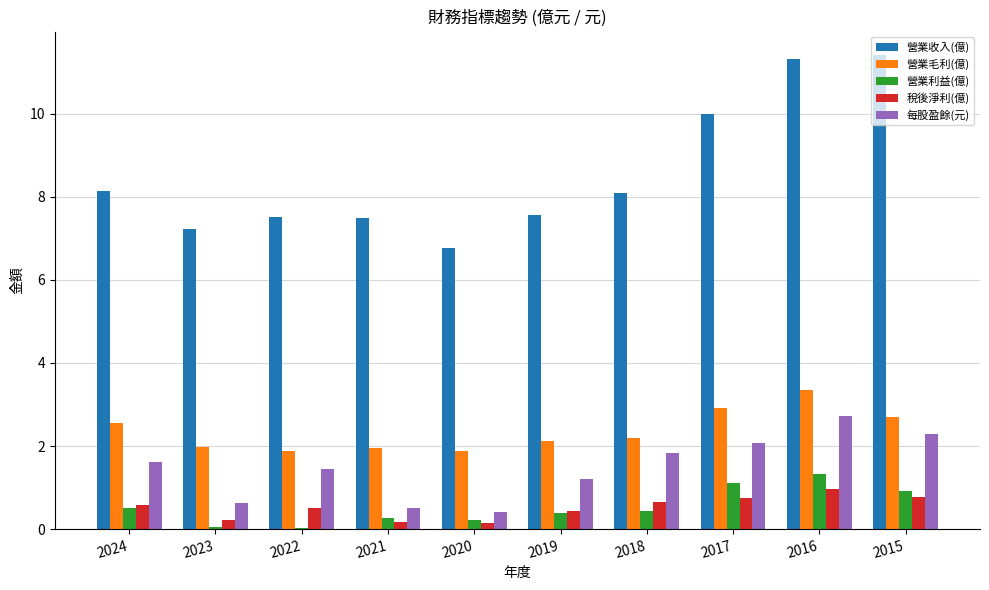

True or false: 營業毛利(億) has a value of 1.2 at 2024.

False